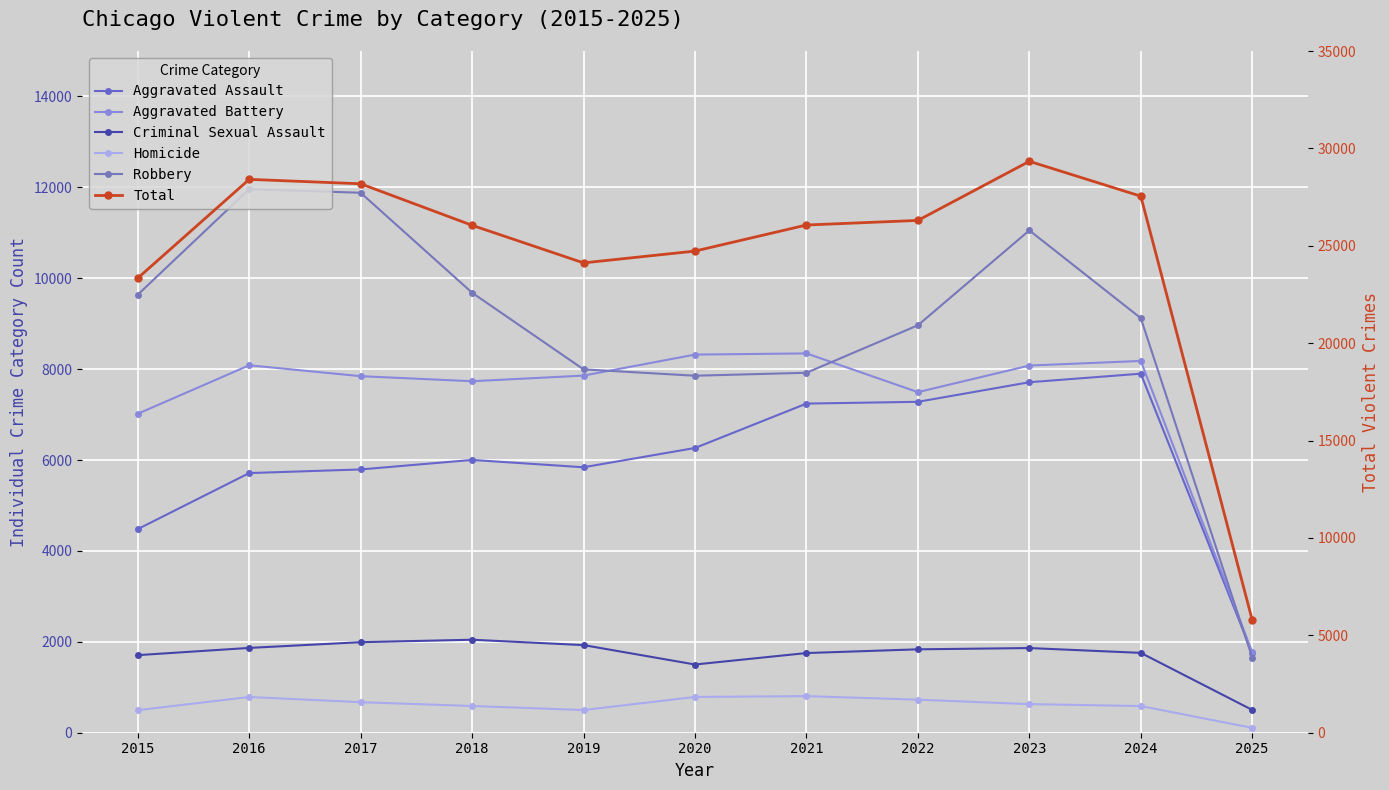

True or false: Homicide and Aggravated Battery cross at least once.

False